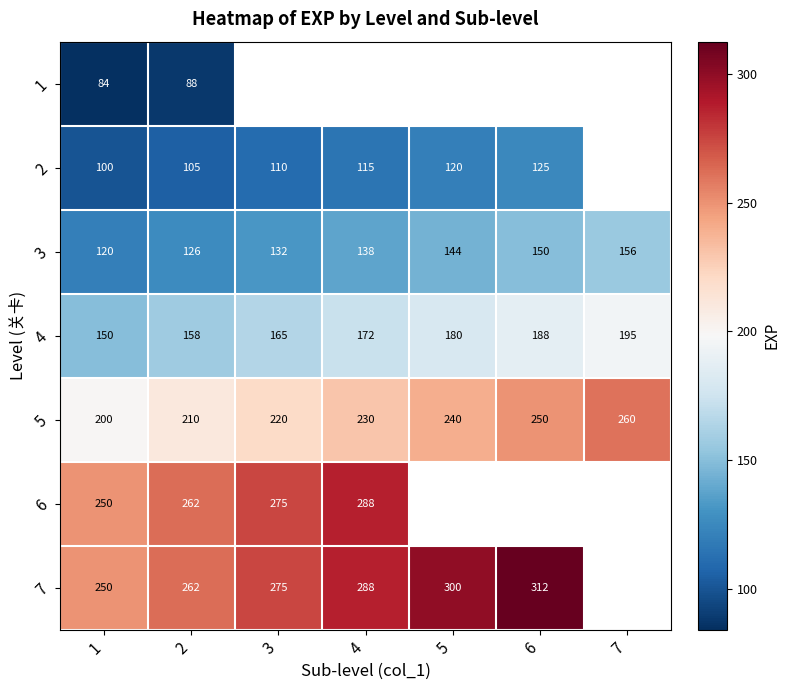

What is the total value across all series at 1?

1154